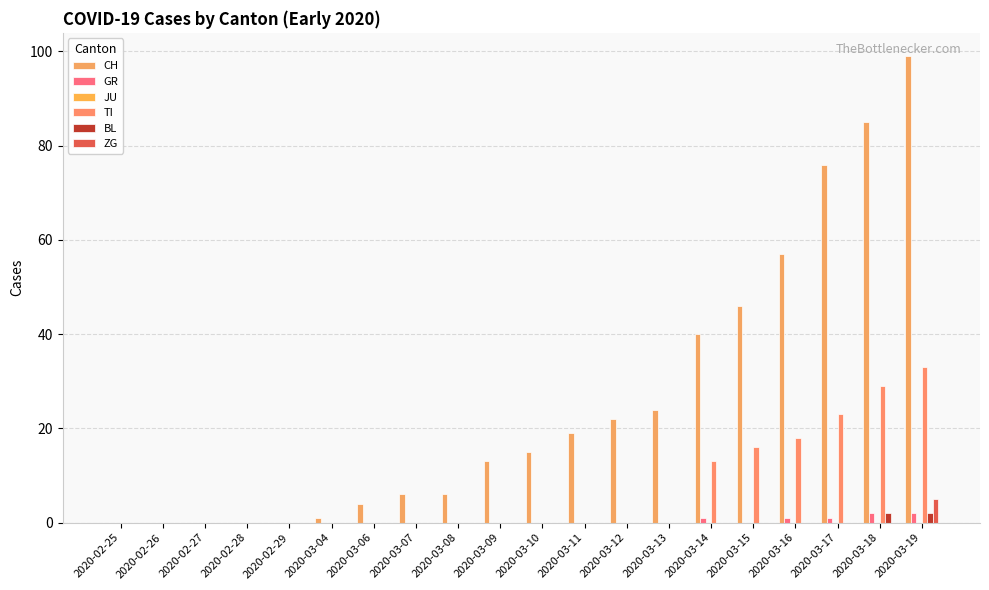

The ZG series shows -3 at 2020-03-10. True or false?

False